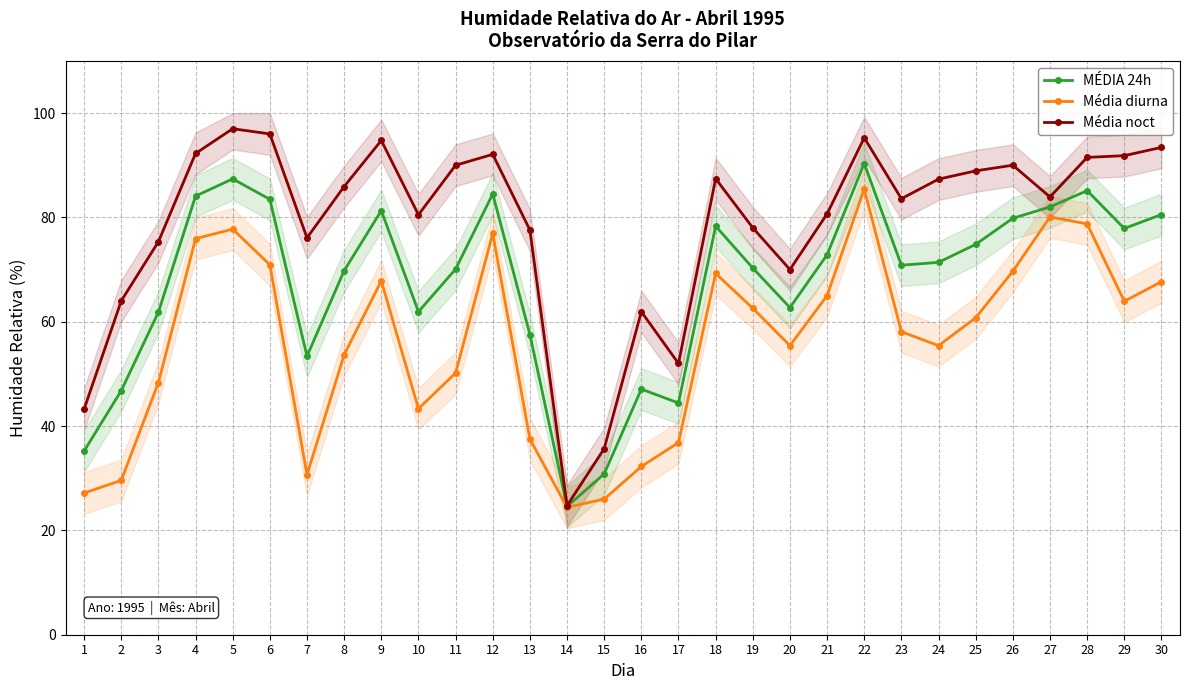

Reading left to right, what are all the values shown in this chart?

MÉDIA 24h: 1=35.2	2=46.8	3=61.8	4=84.1	5=87.4	6=83.5	7=53.4	8=69.8	9=81.3	10=61.9	11=70.1	12=84.5	13=57.5	14=24.6	15=30.8	16=47.1	17=44.4	18=78.3	19=70.3	20=62.7	21=72.8	22=90.3	23=70.8	24=71.4	25=74.8	26=79.8	27=82.0	28=85.1	29=77.9	30=80.5
Média diurna: 1=27.2	2=29.6	3=48.3	4=75.9	5=77.8	6=70.9	7=30.7	8=53.7	9=67.8	10=43.3	11=50.2	12=76.9	13=37.5	14=24.4	15=26.0	16=32.2	17=36.8	18=69.2	19=62.6	20=55.4	21=65.0	22=85.4	23=58.1	24=55.4	25=60.8	26=69.7	27=80.1	28=78.8	29=63.9	30=67.7
Média noct: 1=43.2	2=64.0	3=75.3	4=92.2	5=97.0	6=96.0	7=76.1	8=85.9	9=94.8	10=80.5	11=90.0	12=92.1	13=77.6	14=24.8	15=35.7	16=61.9	17=52.0	18=87.4	19=78.0	20=70.0	21=80.7	22=95.2	23=83.6	24=87.3	25=88.9	26=90.0	27=83.9	28=91.5	29=91.8	30=93.4